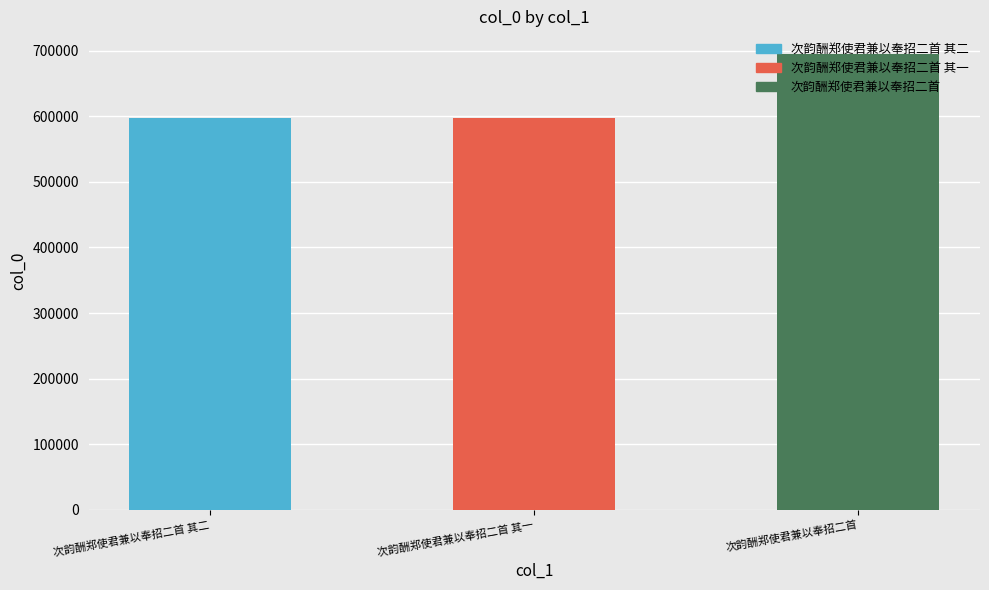

Is it true that the value at 次韵酬郑使君兼以奉招二首 is 206615?

False